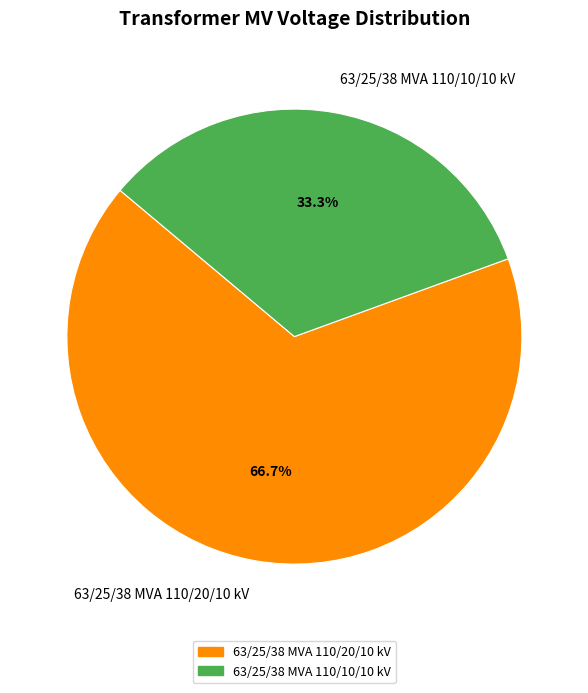

What percentage do 63/25/38 MVA 110/10/10 kV and 63/25/38 MVA 110/20/10 kV together represent?

100.0%